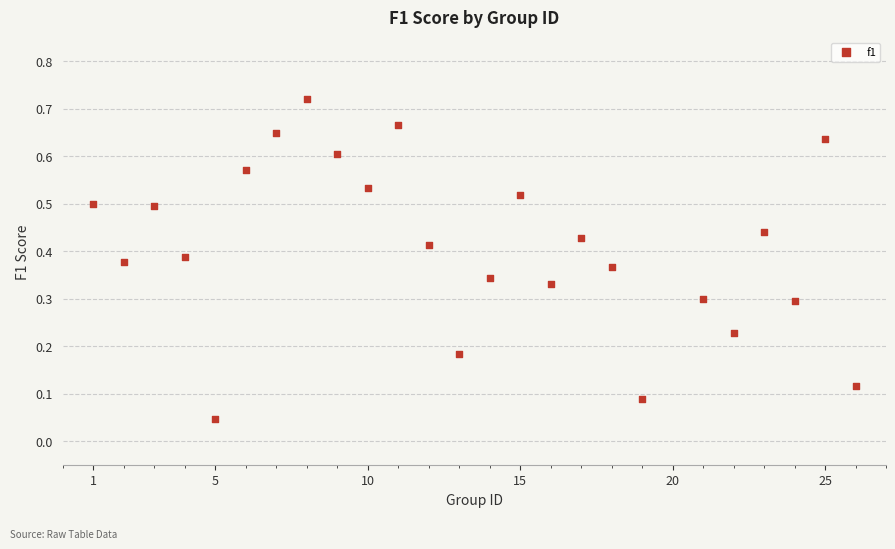

What is the range of X values (max minus min)?

25.0